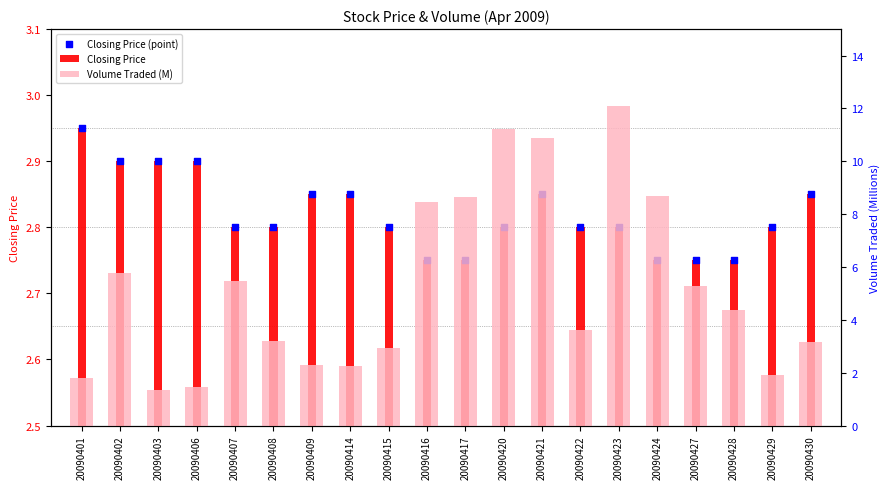

Which series reaches the maximum Y coordinate?

Volume Traded (M)